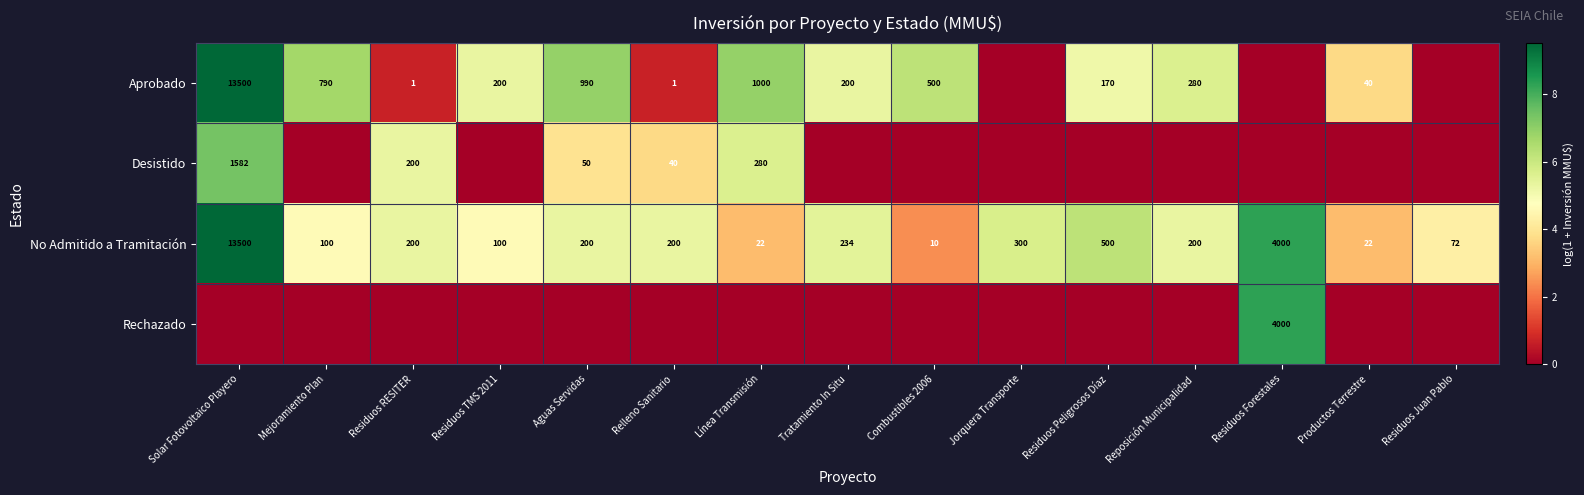

What is the difference between the No Admitido a Tramitación values at Combustibles 2006 and Productos Terrestre?

12